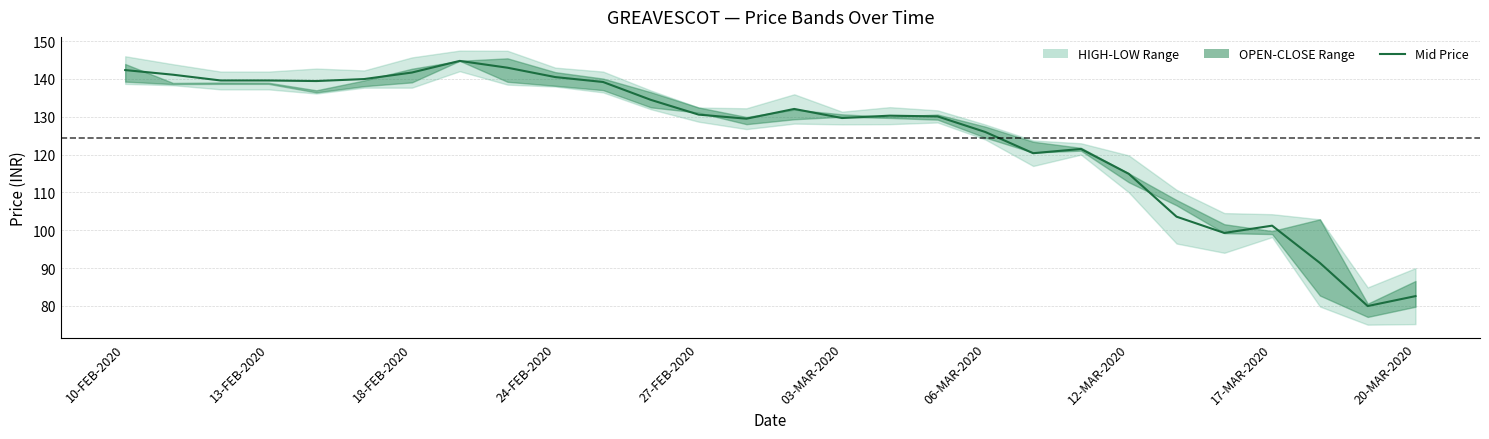

What is the smallest value displayed?

80.0